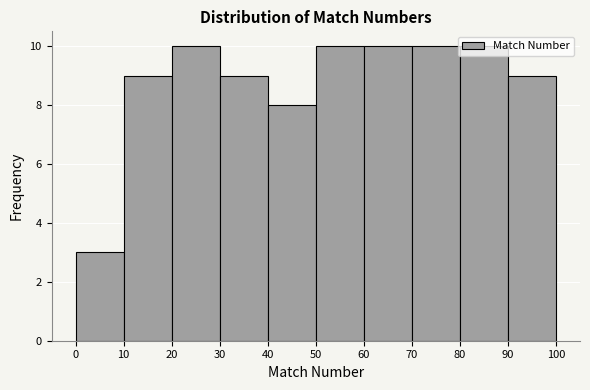

What is the height of the bar covering 70 to 80 on the x-axis? The values are not printed on the chart, so give them approximately, as read against the axis.

10